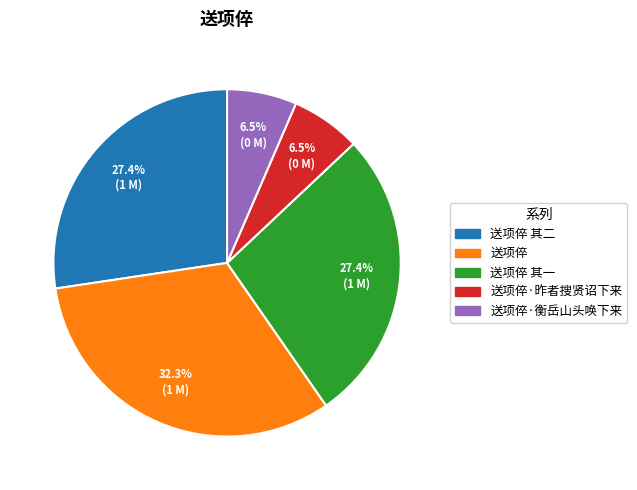

Is there any slice that represents more than half of the pie?

No